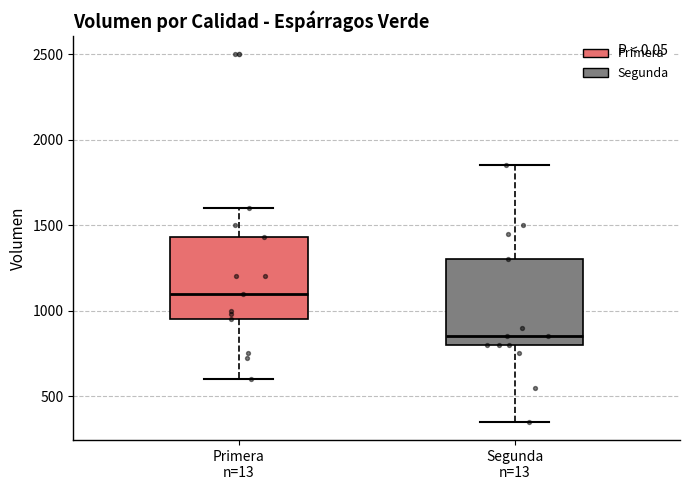

Reading left to right, read every box against the y-axis: the position of its median line, the range the box covers, and the ends of its whiskers. The values are not printed on the chart, so give them approximately, as read against the axis.

Primera n=13: median 1100, box 950 to 1450, whiskers 600 to 1600
Segunda n=13: median 850, box 800 to 1300, whiskers 350 to 1850